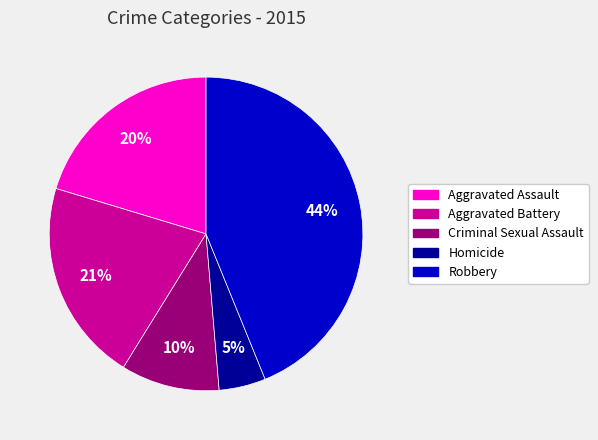

Rank the categories by value from lowest to highest.

Homicide, Criminal Sexual Assault, Aggravated Assault, Aggravated Battery, Robbery